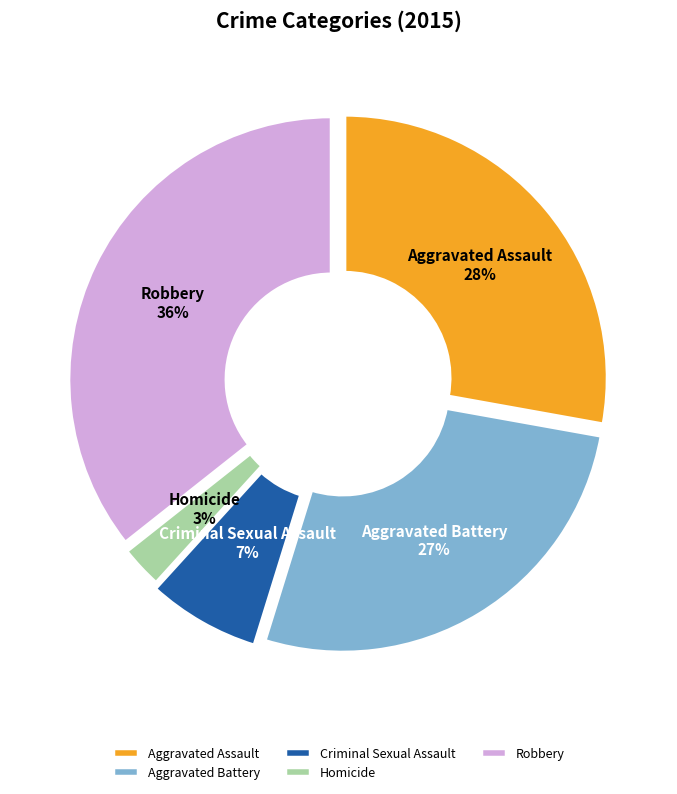

To the nearest percent, what is the difference between the largest and smallest slice percentages?

33%